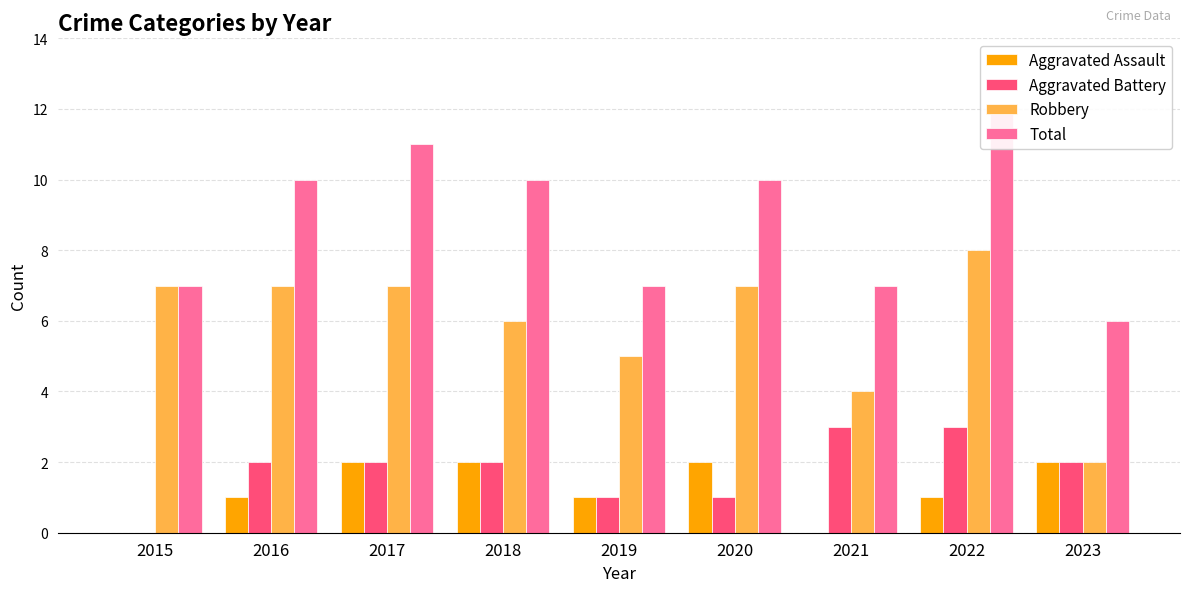

Read the Robbery value at 2023.

2